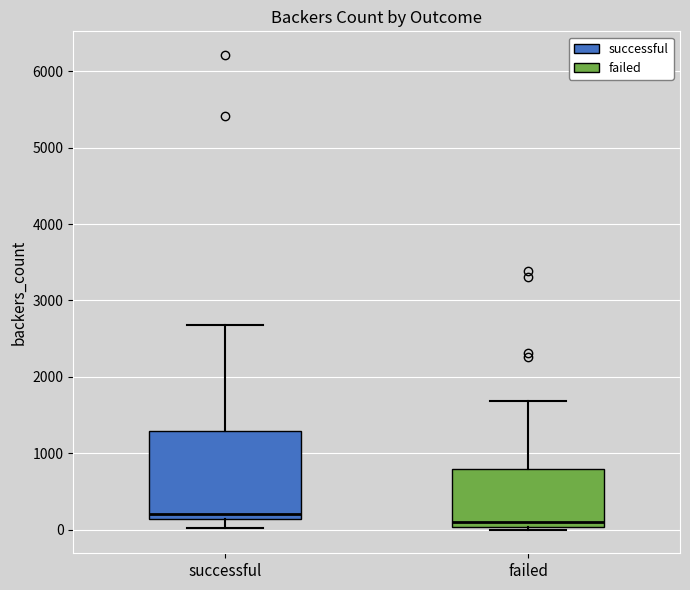

Reading left to right, read every box against the y-axis: the position of its median line, the range the box covers, and the ends of its whiskers. The values are not printed on the chart, so give them approximately, as read against the axis.

successful: median 200, box 100 to 1300, whiskers 0 to 2700
failed: median 100, box 0 to 800, whiskers 0 (just below the box's lower edge) to 1700